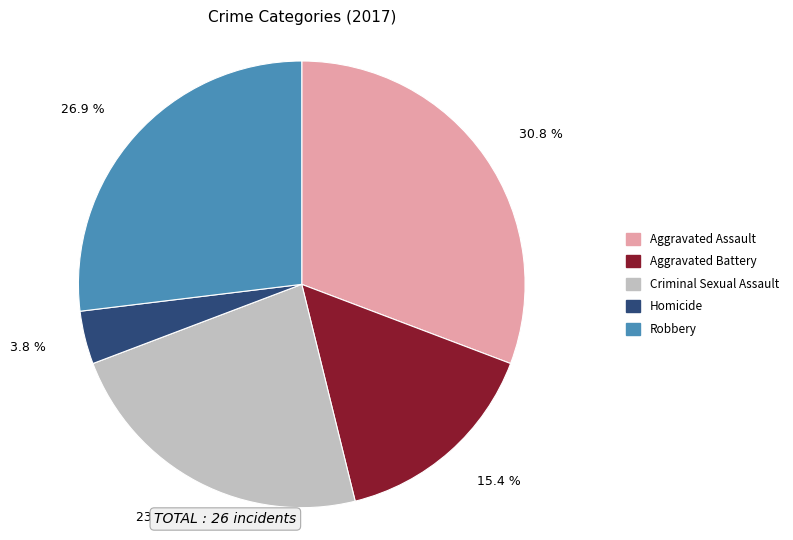

Which has a higher value, Aggravated Battery or Aggravated Assault?

Aggravated Assault